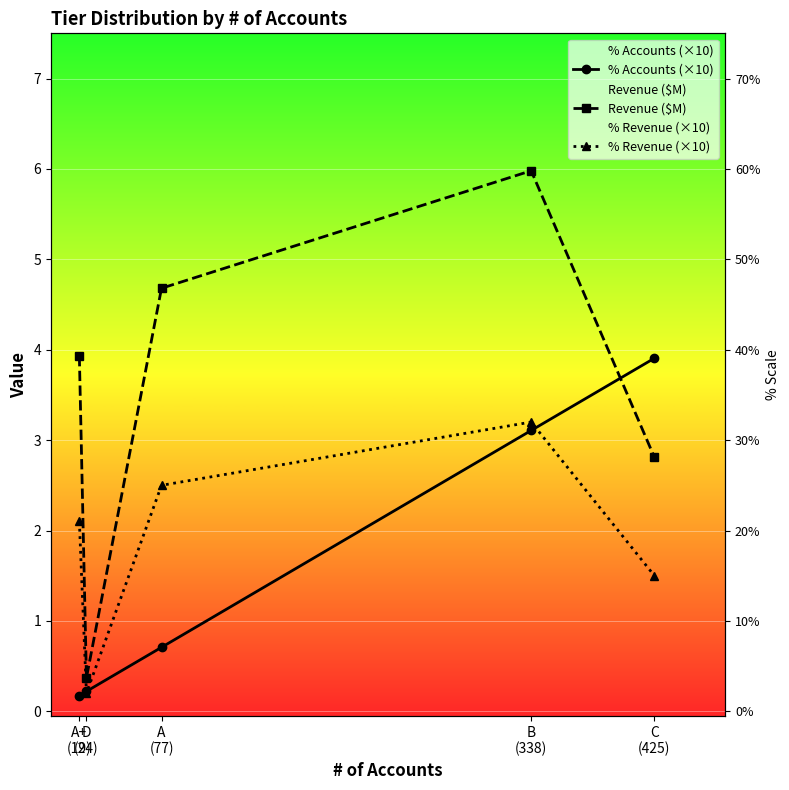

In Revenue ($M), how many points are lower than both neighbors (excluding endpoints)?

1